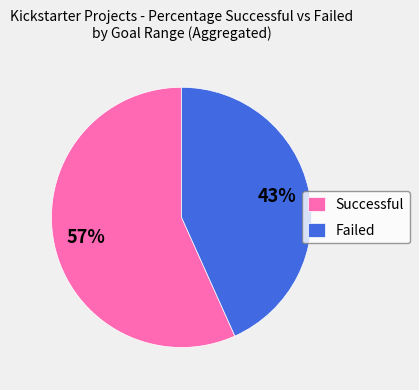

Between Failed and Successful, which is larger?

Successful